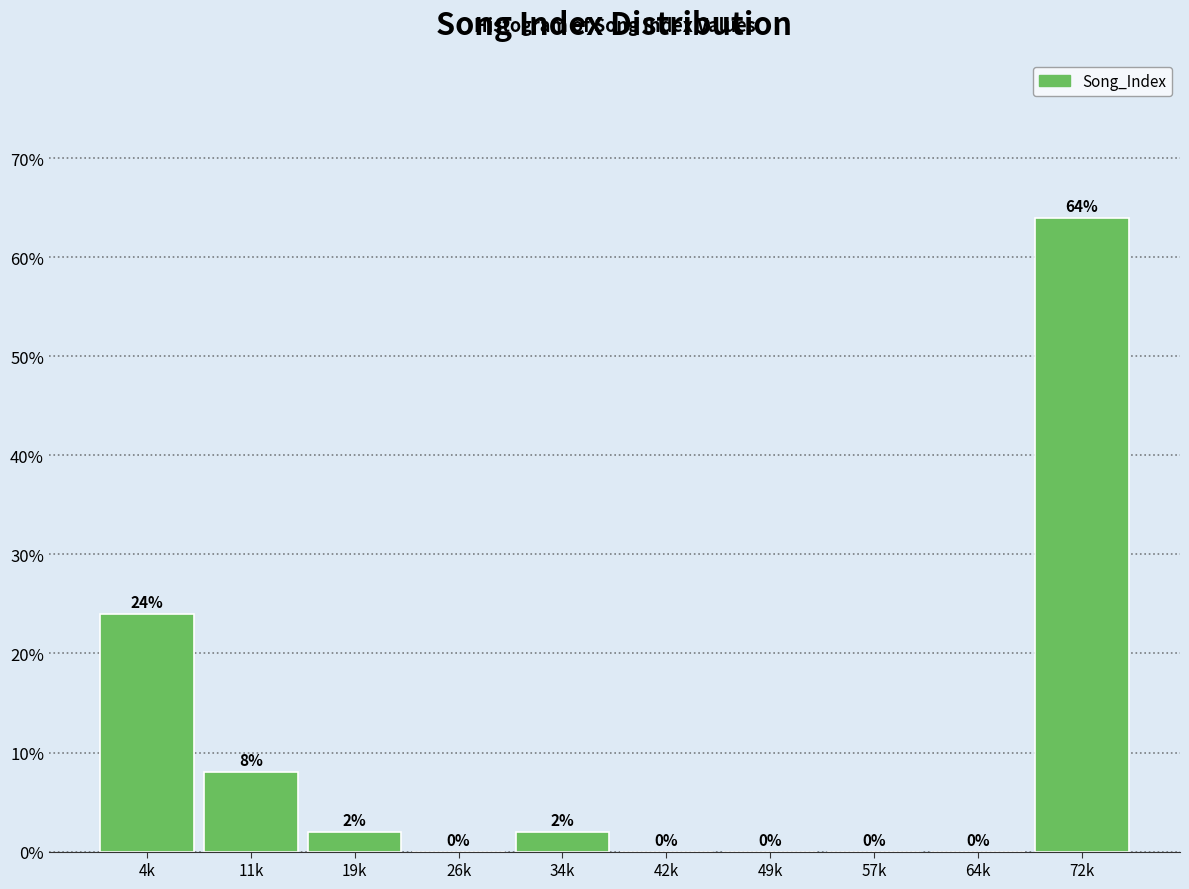

Reading left to right, extract all data points from this chart.

4k=24	11k=8	19k=2	26k=0	34k=2	42k=0	49k=0	57k=0	64k=0	72k=64